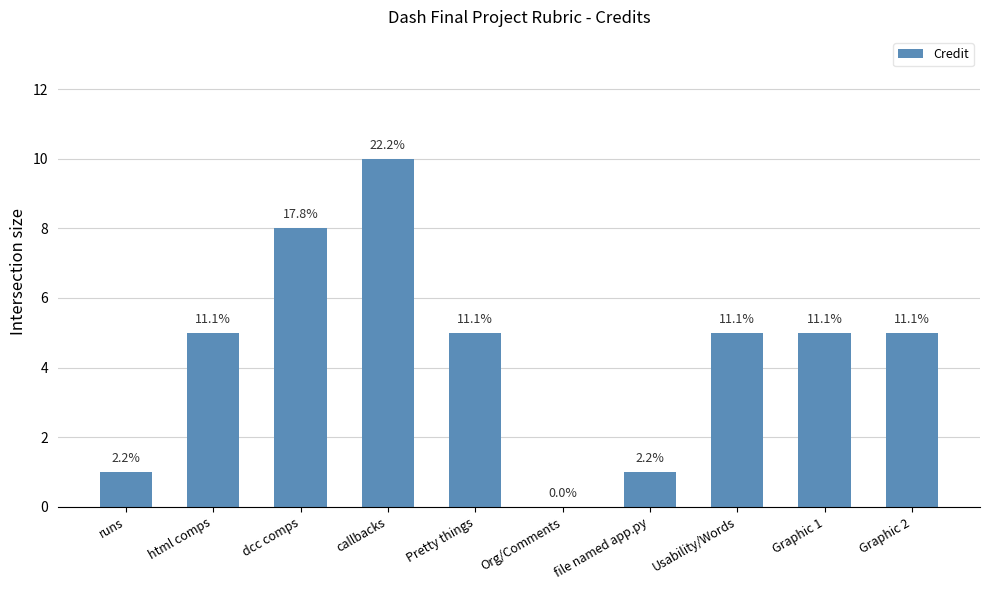

Are the bars horizontal?

No